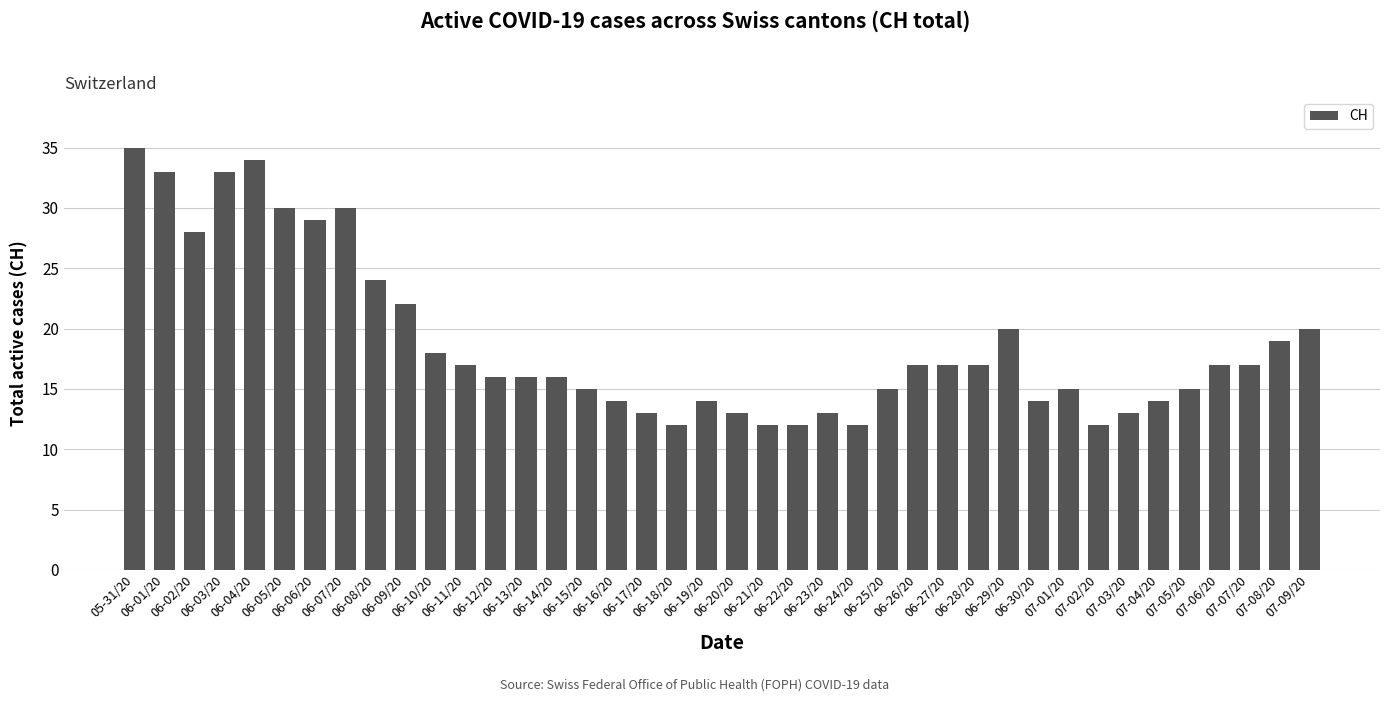

What is the sum of all values?

753